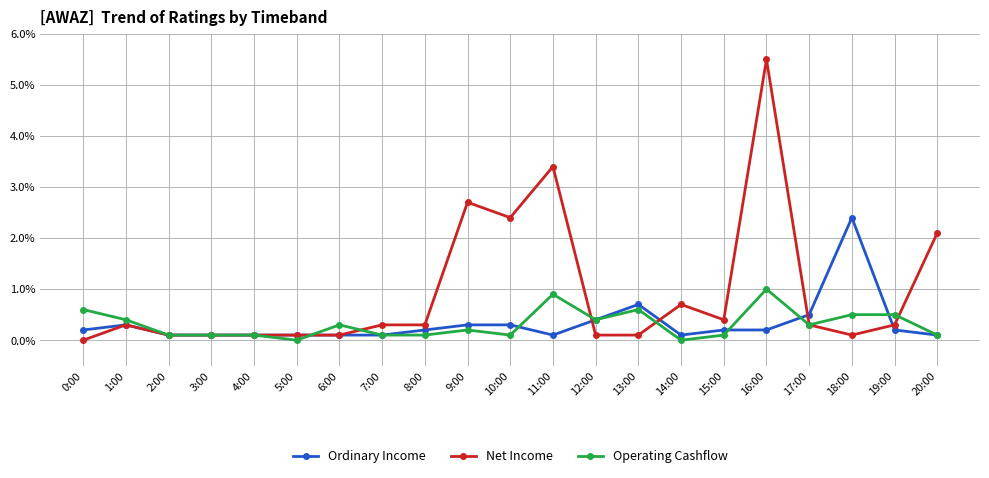

What are all the series names shown in the legend?

Ordinary Income, Net Income, Operating Cashflow